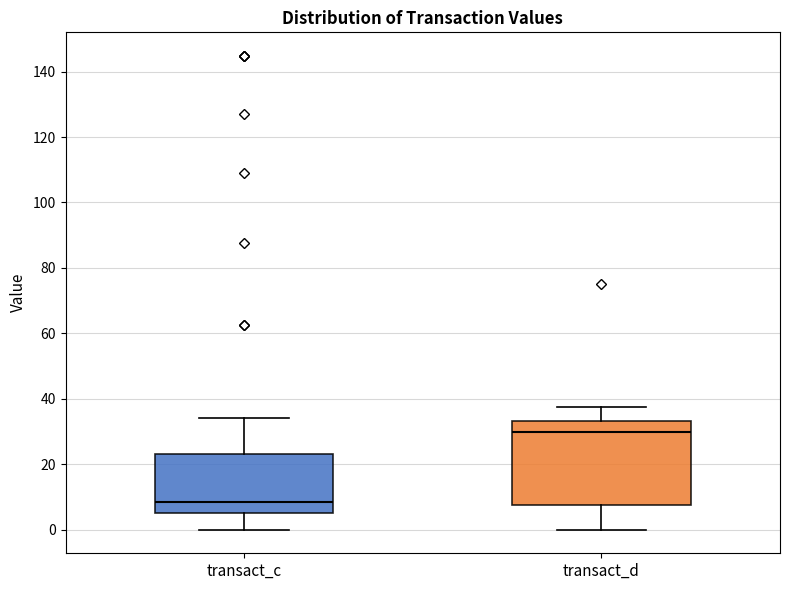

Comparing the boxes themselves (not the whiskers), which one is the tallest?

transact_d